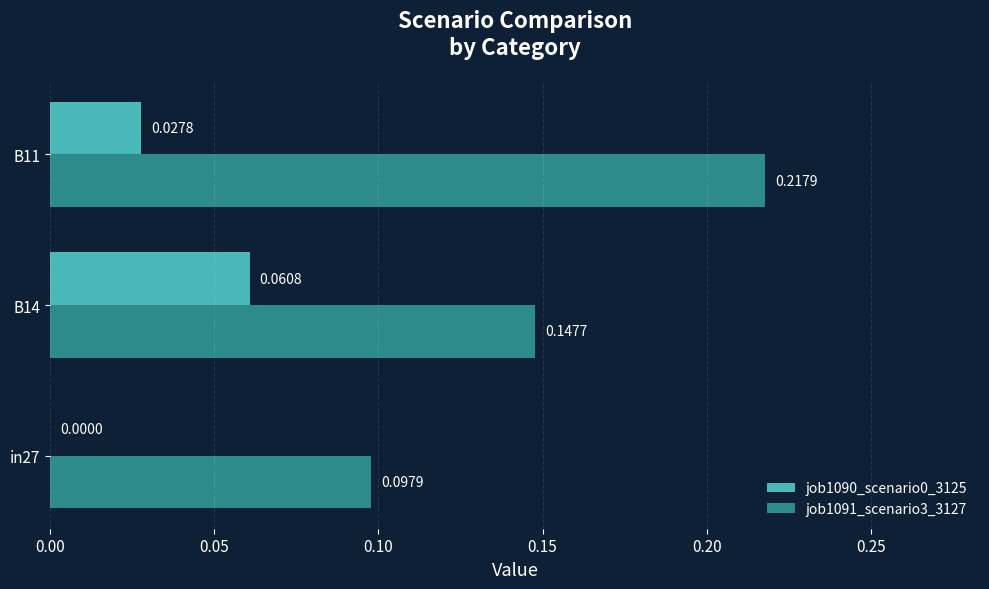

Which series changed the most between in27 and B11?

job1091_scenario3_3127